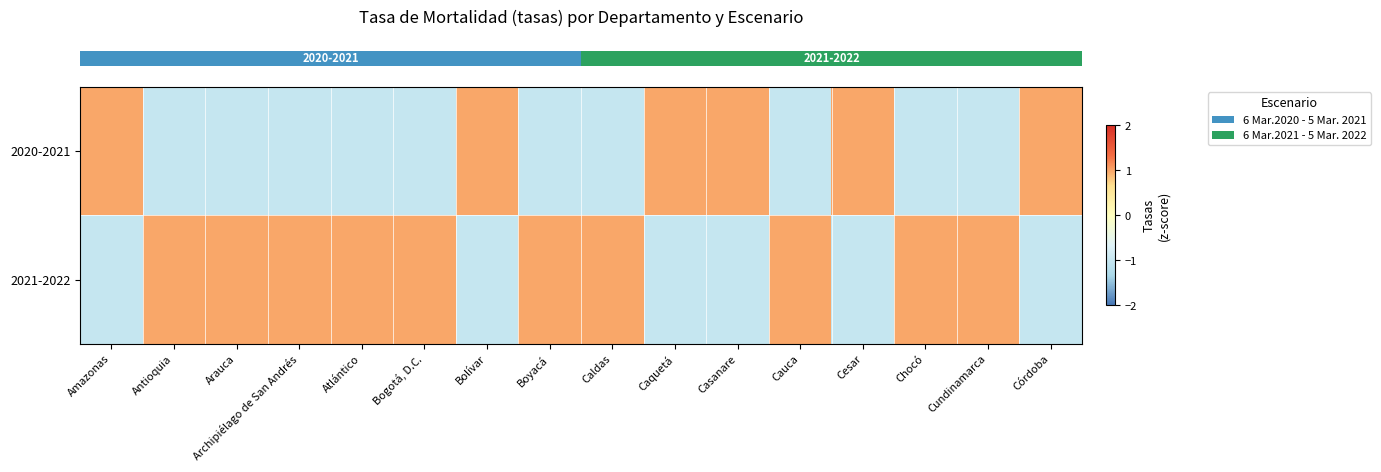

At which category is the sum across all series the highest?

Bogotá, D.C.